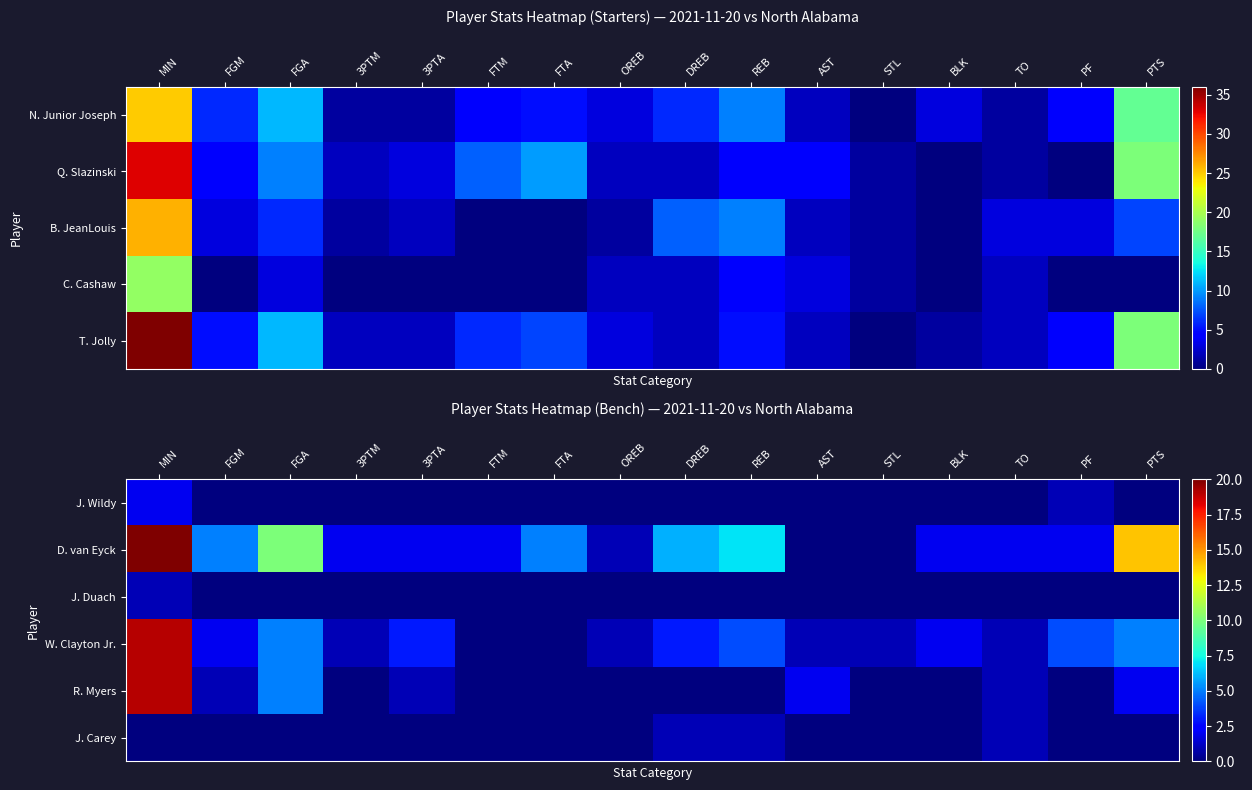

How many values in the R. Myers series exceed 0?

7